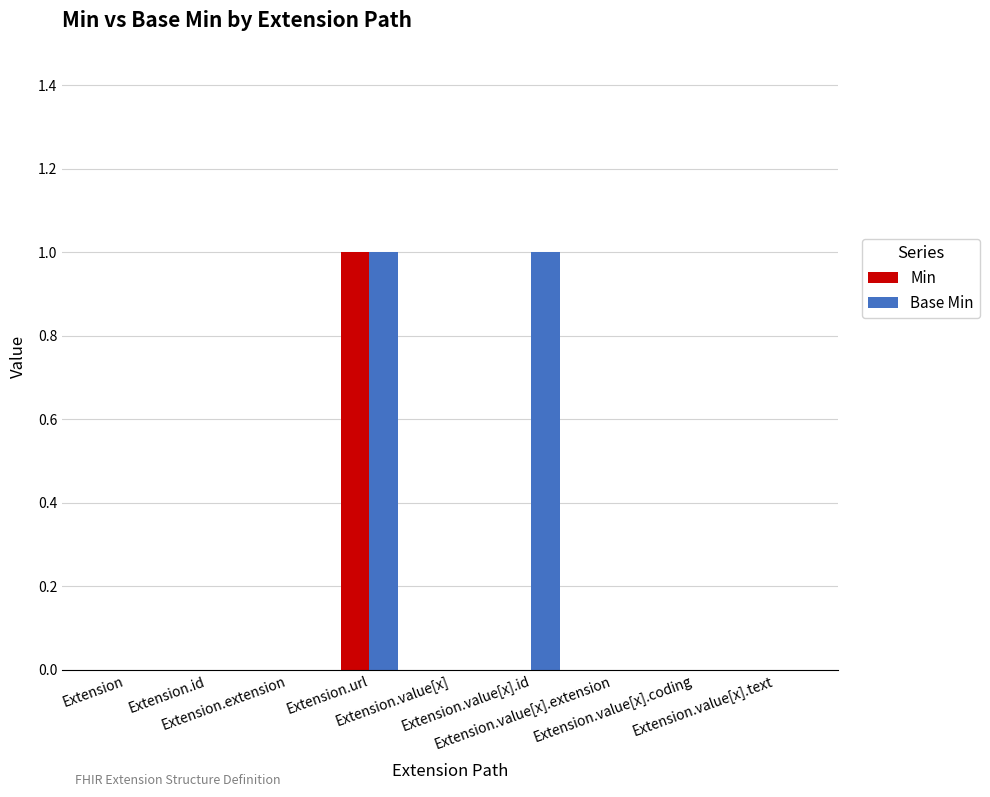

Are the bars horizontal?

No